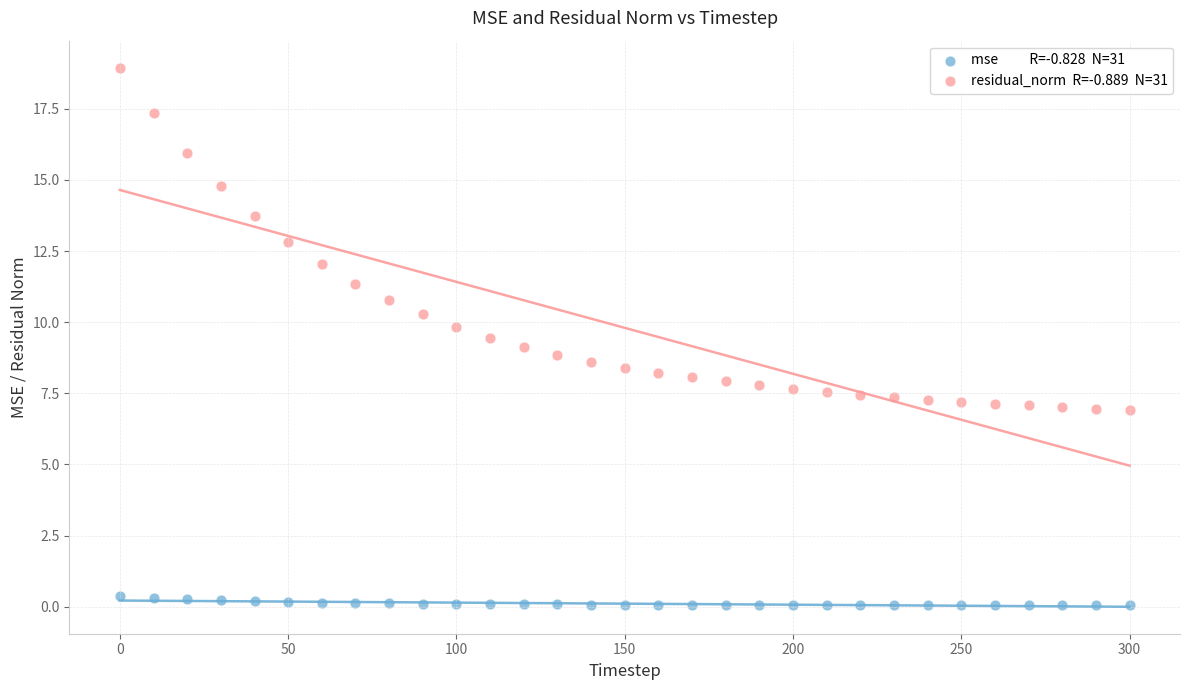

Across all data points, what is the range of Y values (max minus min)?

18.9